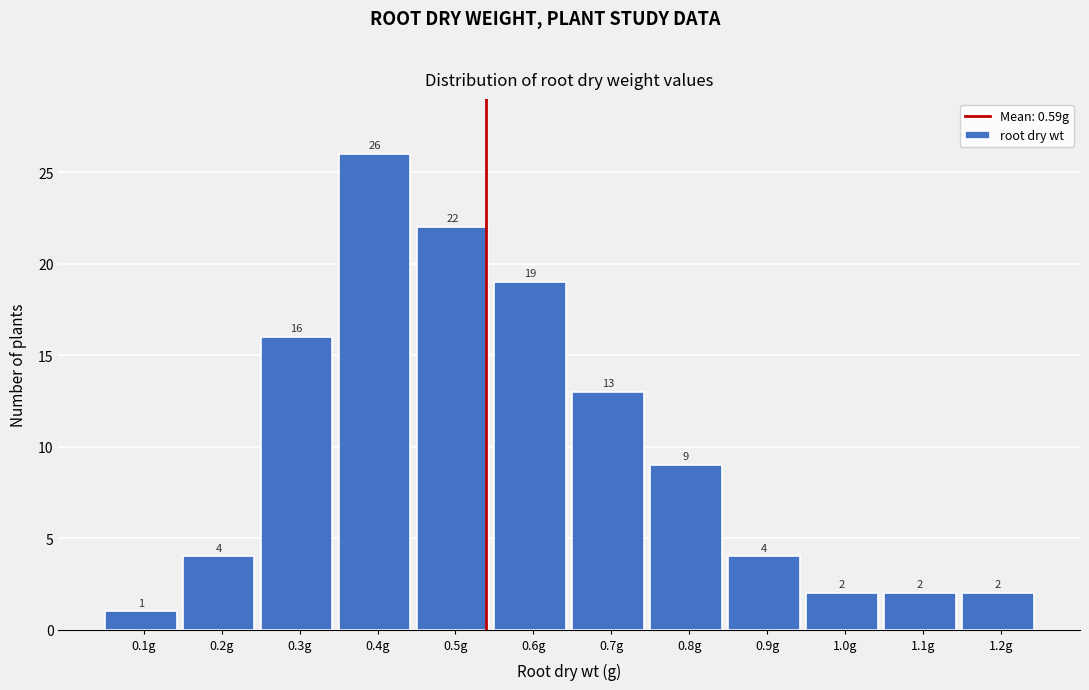

Reading left to right, extract all data points from this chart.

0.1g=1	0.2g=4	0.3g=16	0.4g=26	0.5g=22	0.6g=19	0.7g=13	0.8g=9	0.9g=4	1.0g=2	1.1g=2	1.2g=2